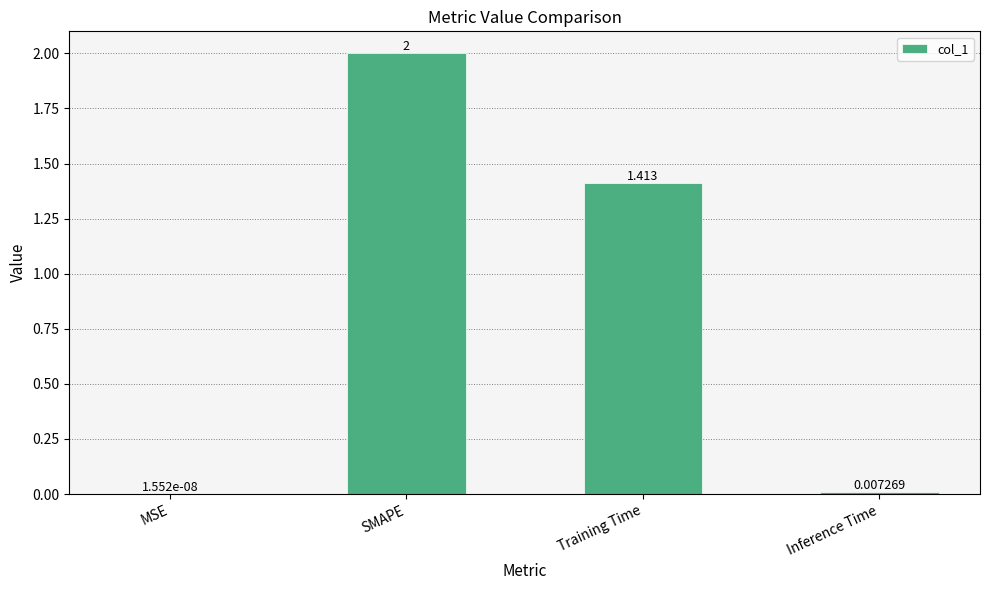

Count the number of values greater than 1.

2